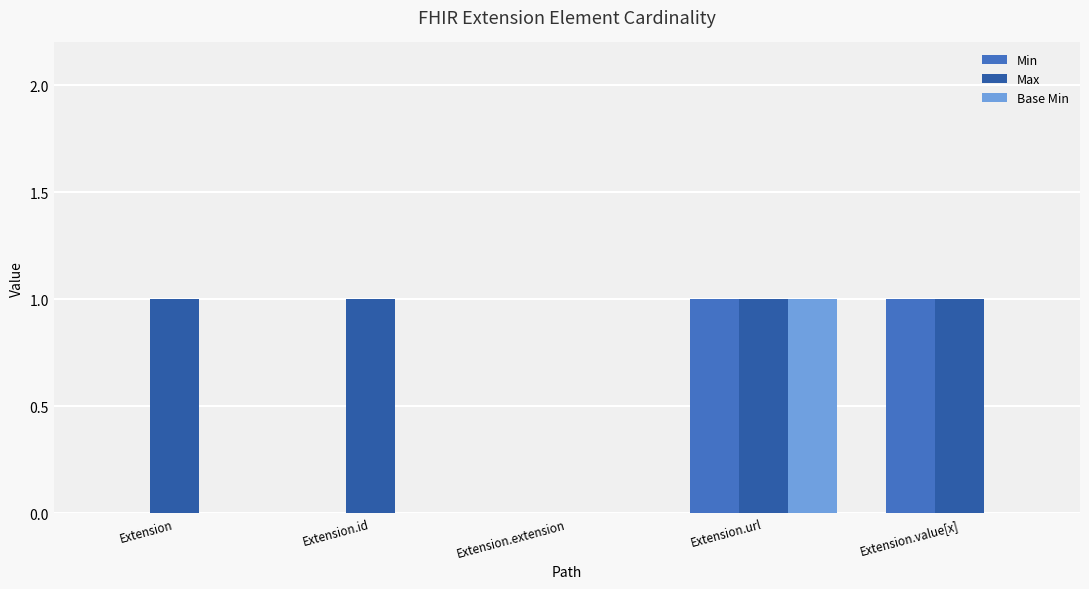

Is it true that Min equals 0 at Extension.extension?

True